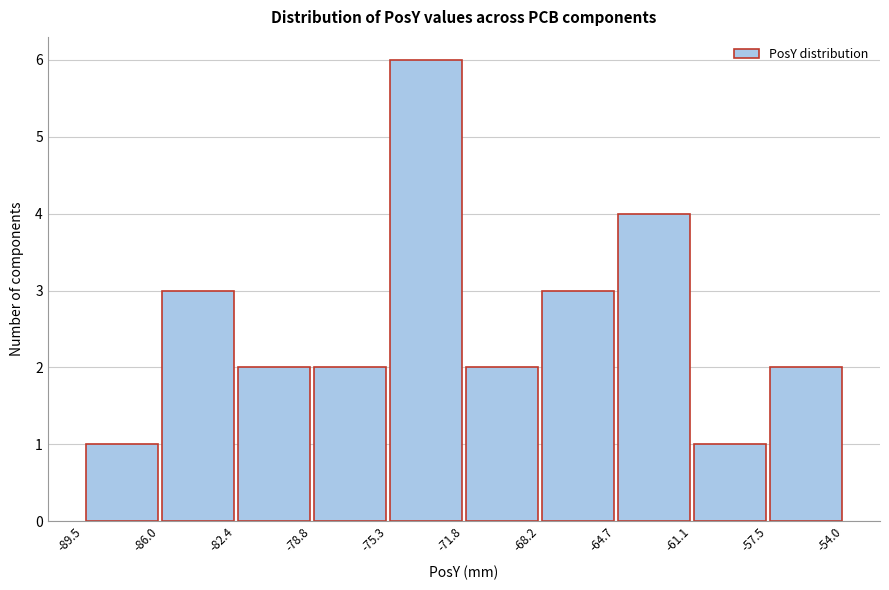

Over which range of the x-axis is the bar tallest?

-75.3 to -71.8